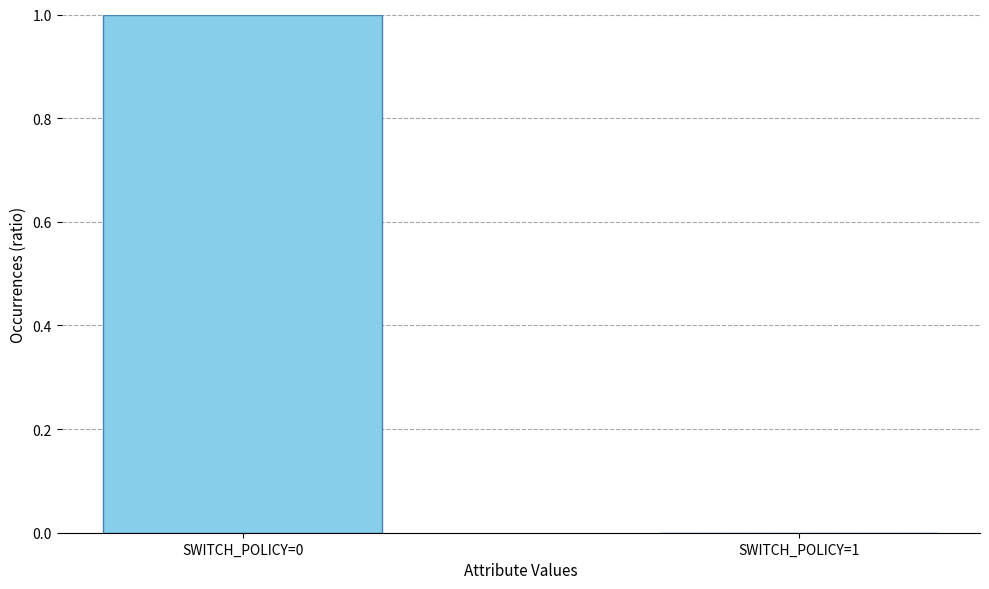

Reading left to right, transcribe all the data shown in this chart.

SWITCH_POLICY=0=1	SWITCH_POLICY=1=0